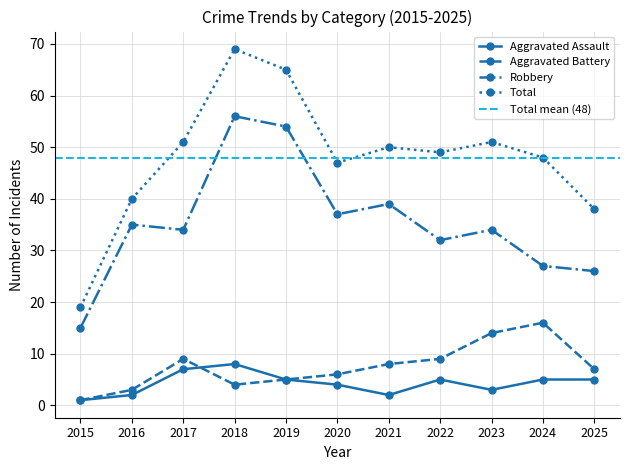

What is the sum of the Total values at 2018 and 2015?

88